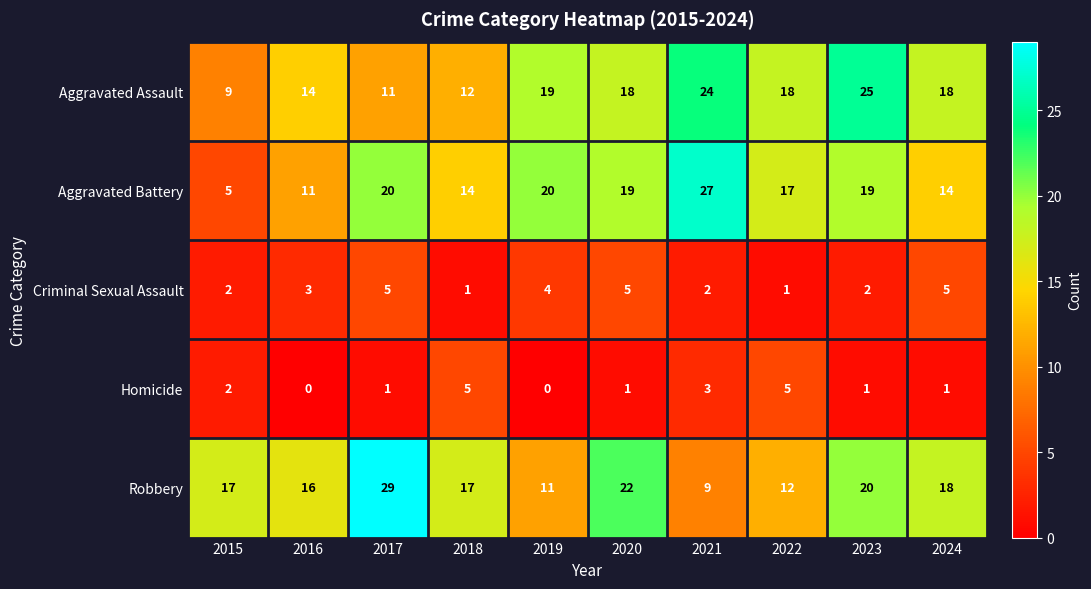

Which series has the widest spread of values?

Aggravated Battery